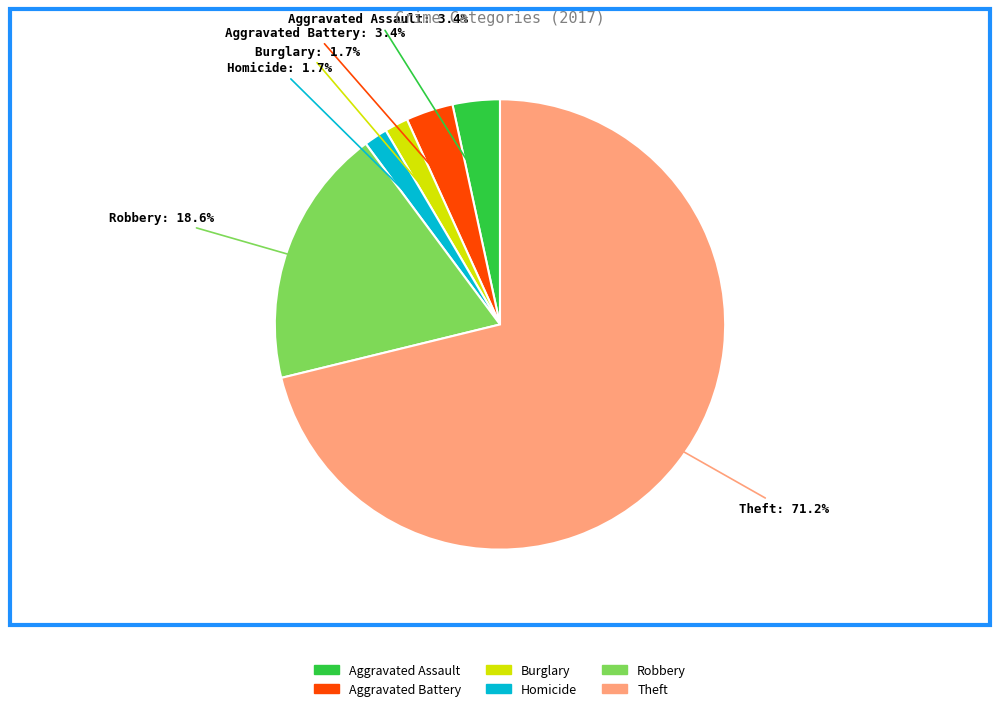

How many segments does this pie chart have?

6